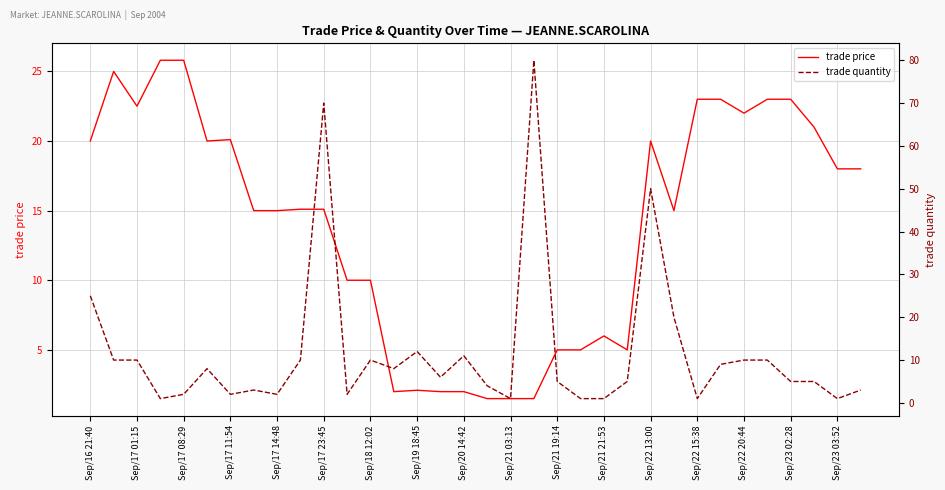

True or false: trade price has a value of 2.0 at Sep/20 14:42.

True